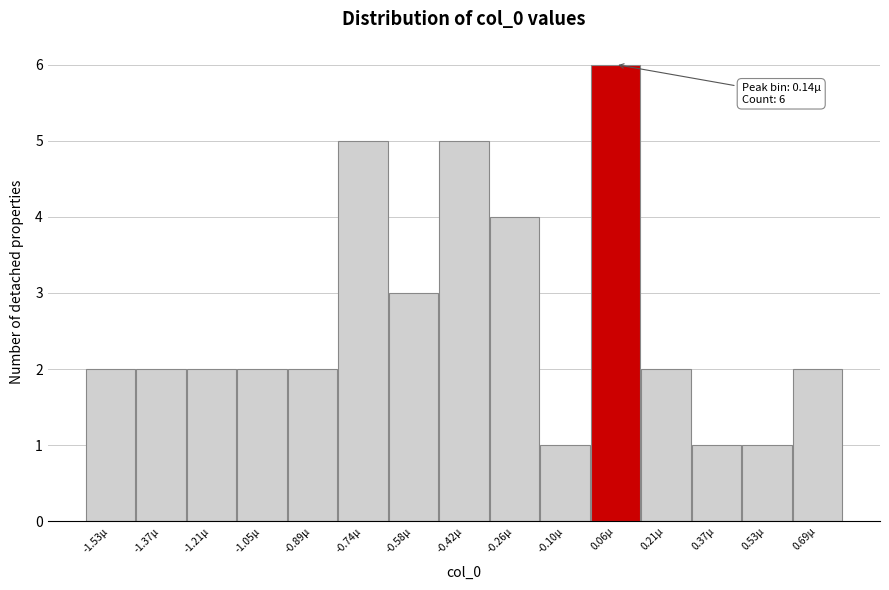

Reading right to left, transcribe all the data shown in this chart.

2	1	1	2	6	1	4	5	3	5	2	2	2	2	2